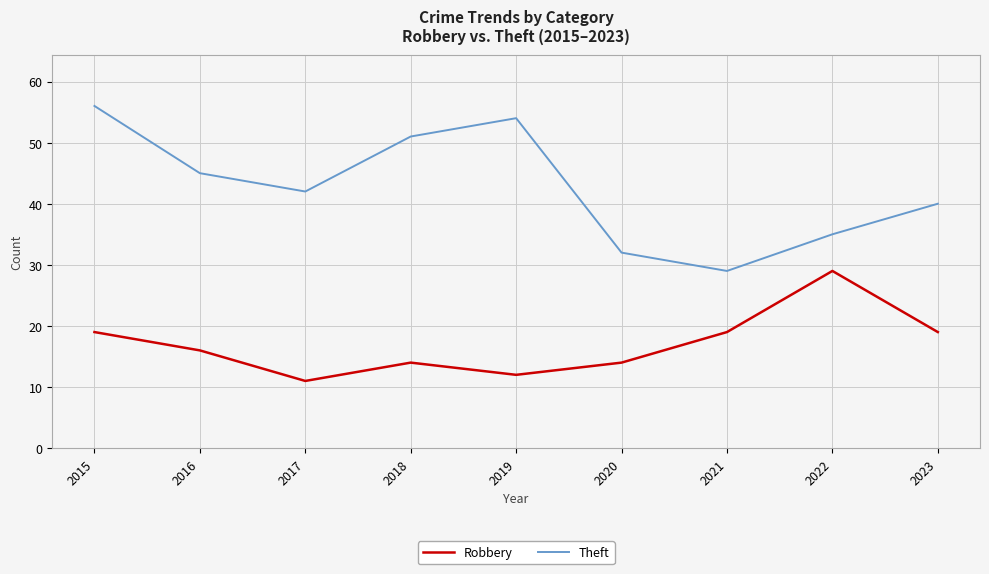

True or false: Robbery and Theft intersect in this chart.

False